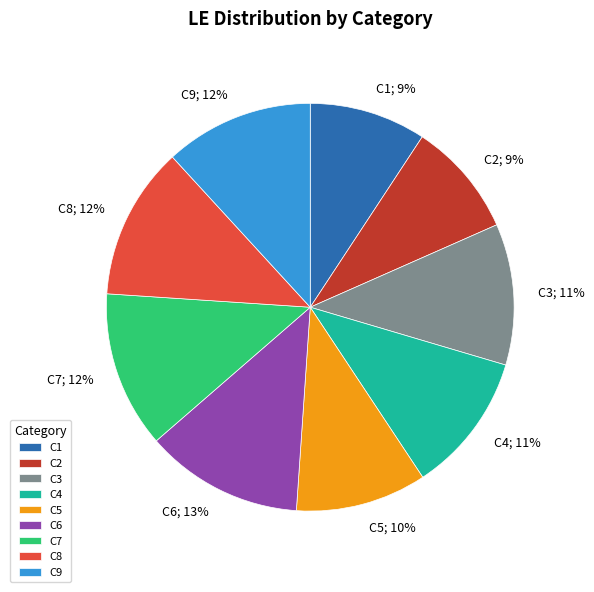

Count the number of slices in the pie.

9